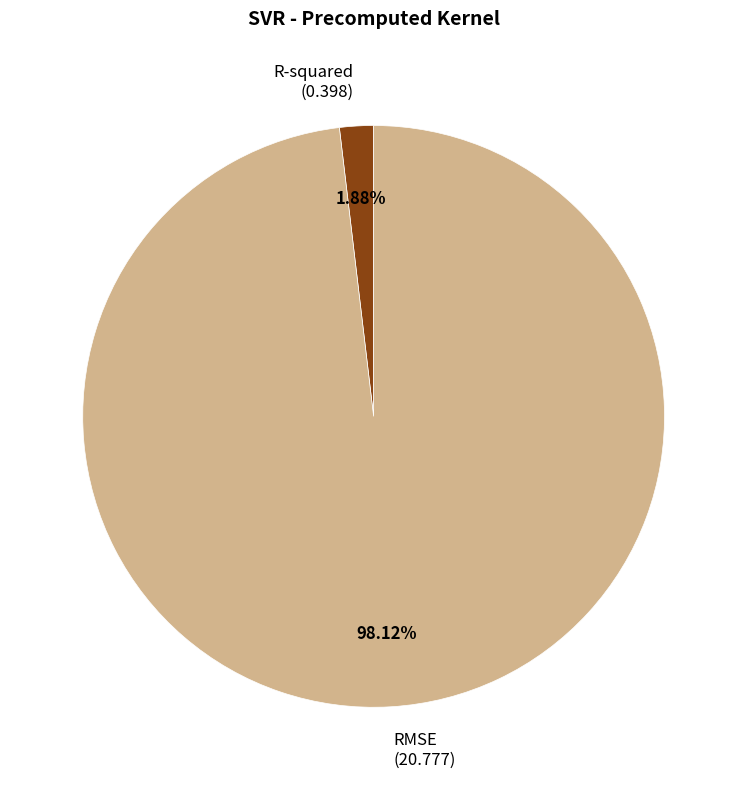

To the nearest percent, what percentage of the pie is R-squared?

2%